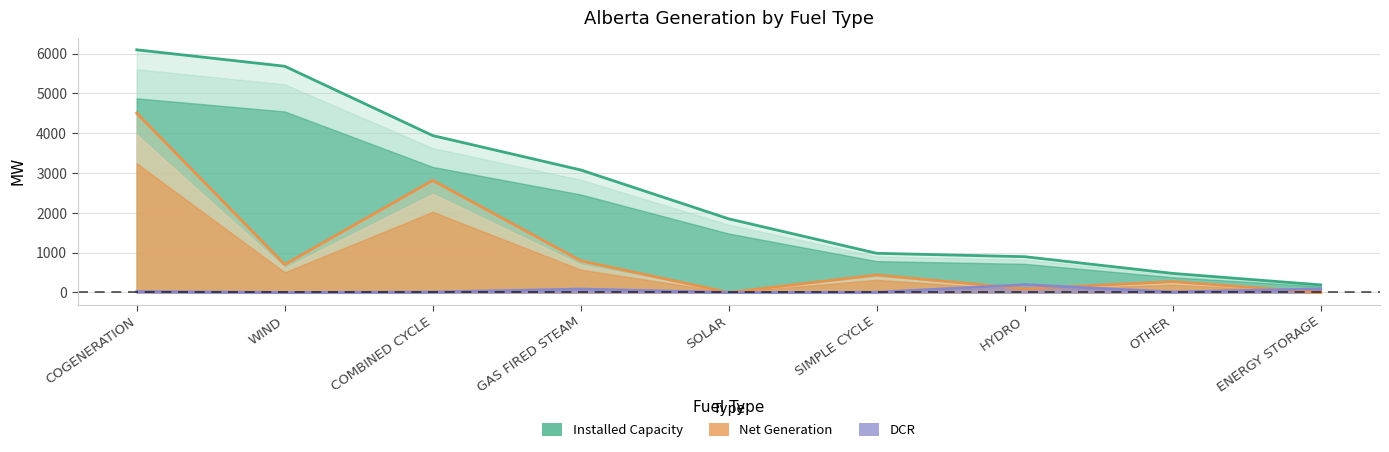

How many interior local peaks does the DCR series have?

2